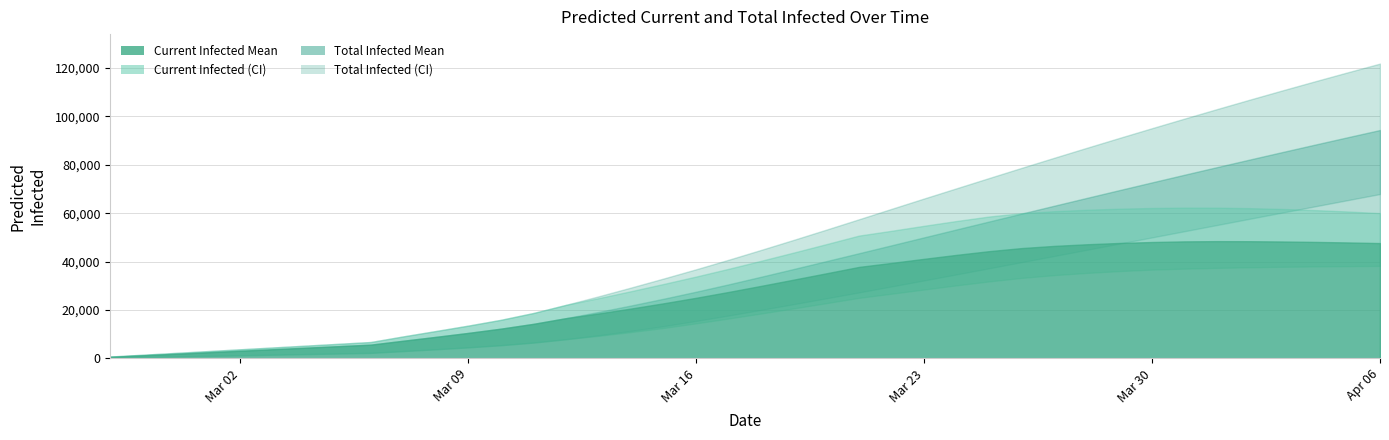

Is the value of predicted_total_infected_upper at 12 greater than the value of predicted_total_infected_lower at 21?

No